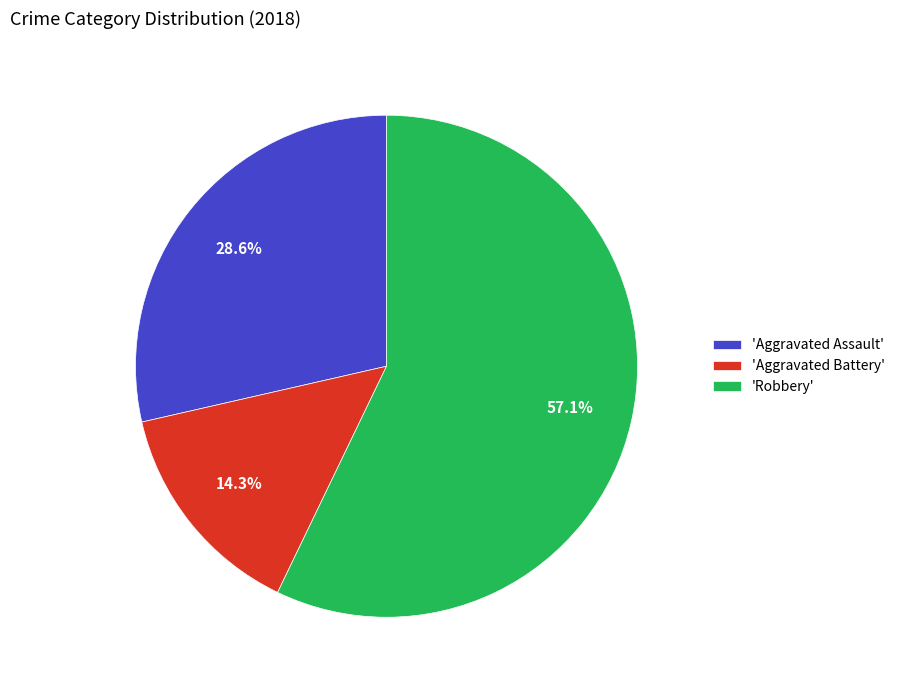

Rank the categories by value from lowest to highest.

'Aggravated Battery', 'Aggravated Assault', 'Robbery'